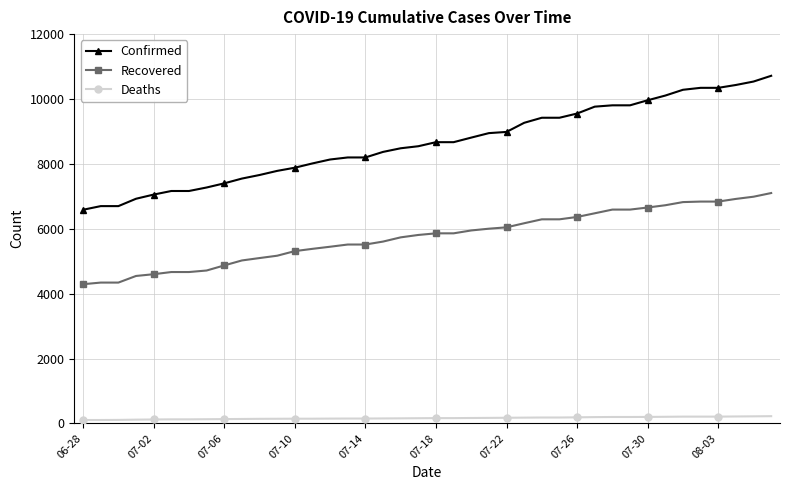

What is the smallest value displayed?

105